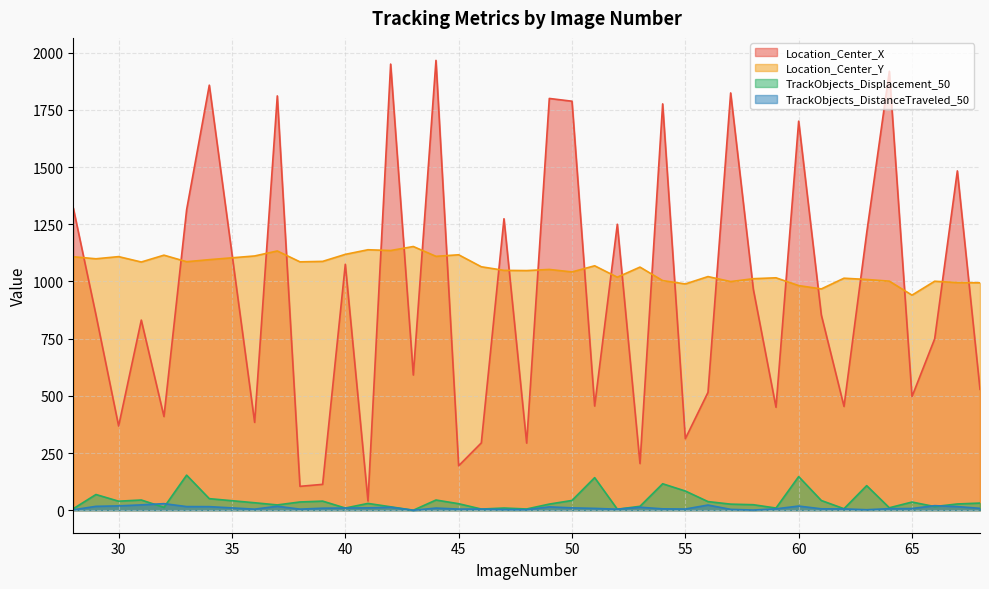

True or false: Location_Center_X and TrackObjects_DistanceTraveled_50 intersect in this chart.

False